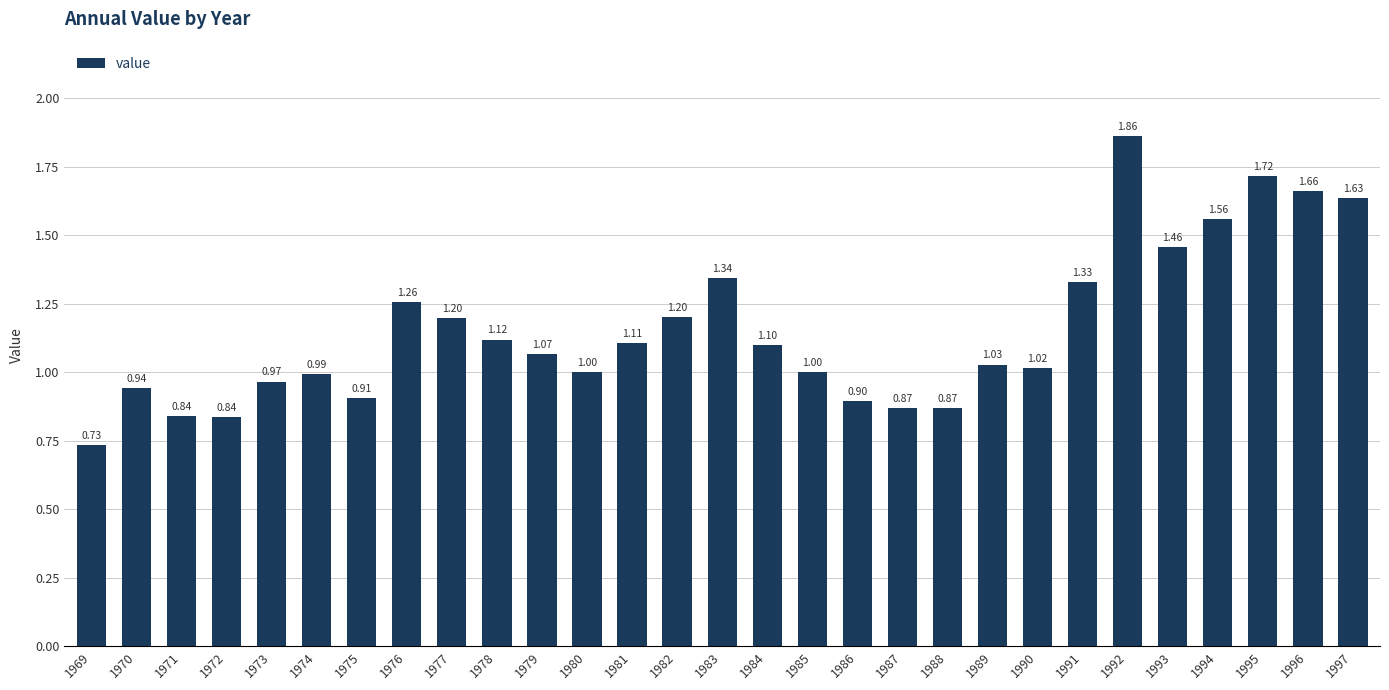

Is it true that the value at 1990 is 1.0?

True